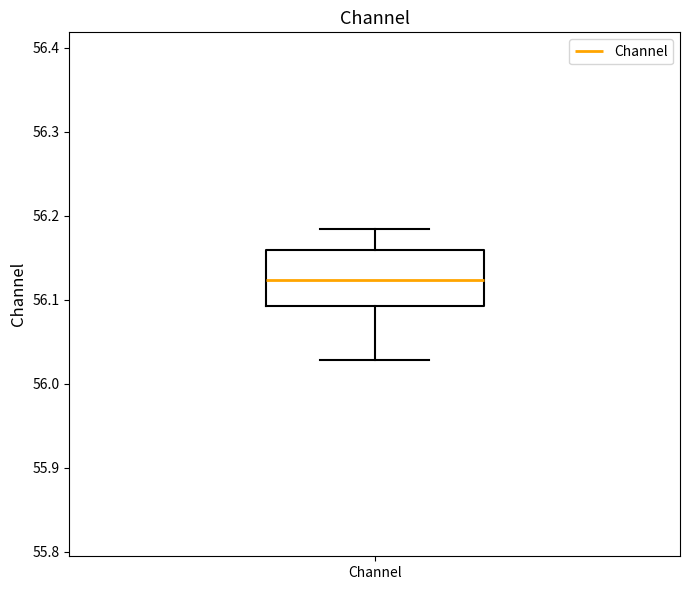

Transcribe this box plot: give where the median line is, the range the box spans, and where the two whiskers end, as read against the y-axis. The values are not printed on the chart, so give them approximately, as read against the axis.

median 56.12, box 56.09 to 56.16, whiskers 56.03 to 56.18